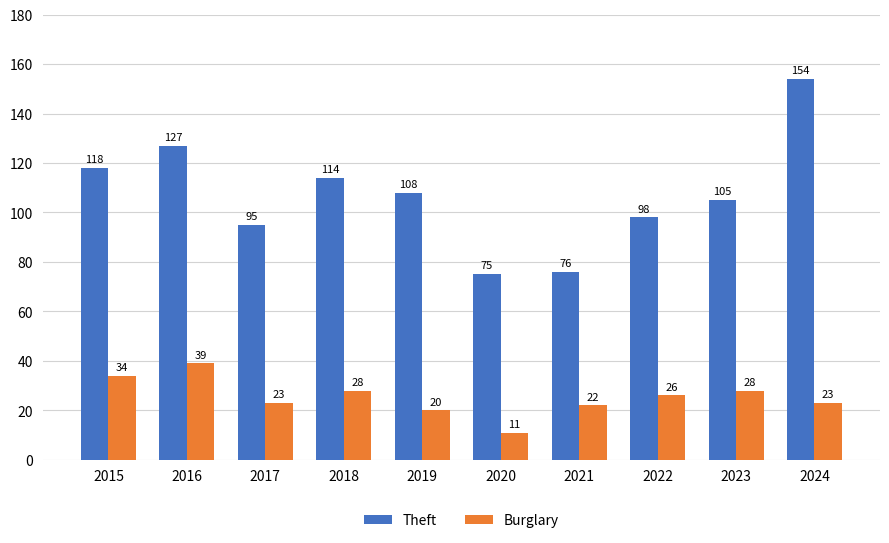

At 2018, list the series in order from smallest to largest.

Burglary, Theft